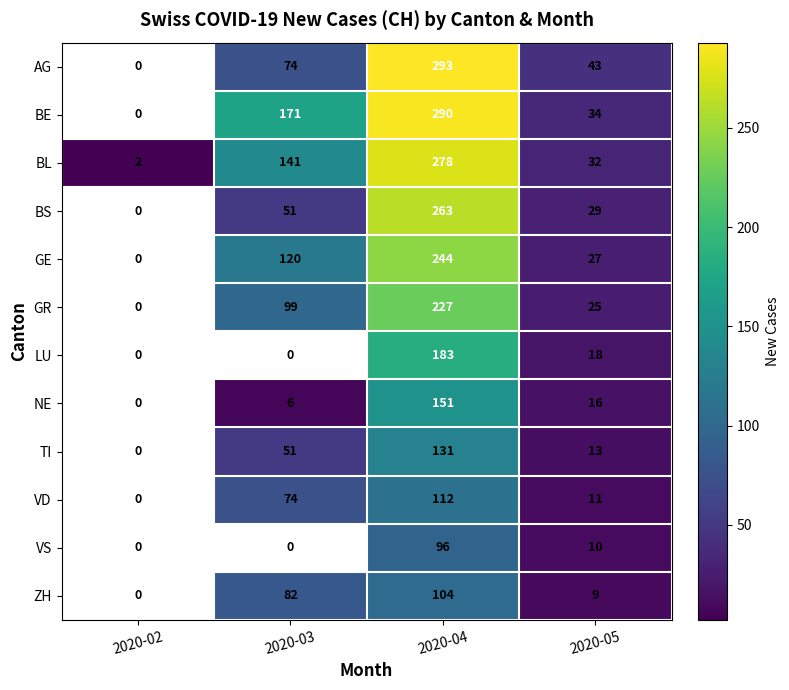

The value of VS at 2020-04 is 127. True or false?

False